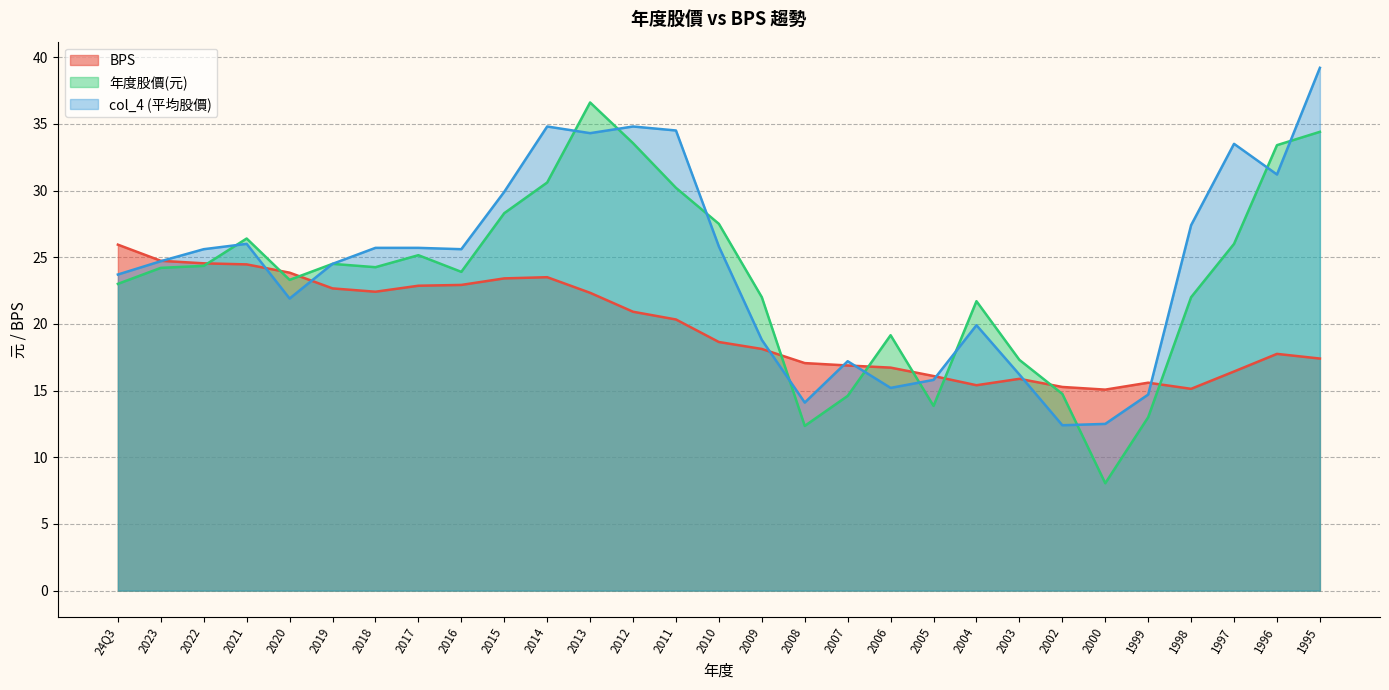

True or false: BPS and 年度股價(元) cross at least once.

True